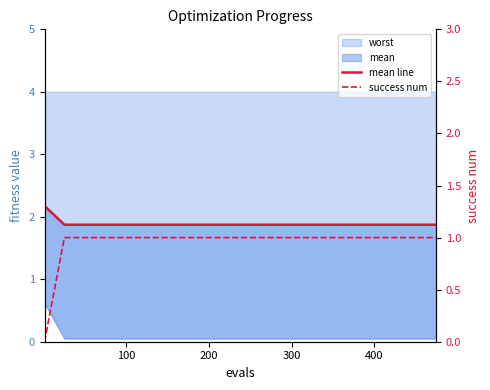

Read the mean line value at 200.

1.9